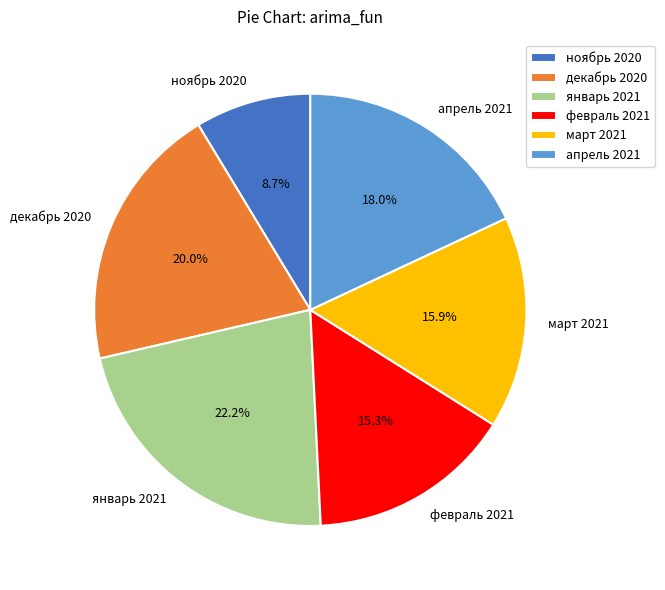

To the nearest percent, what is the difference between the largest and smallest slice percentages?

13%